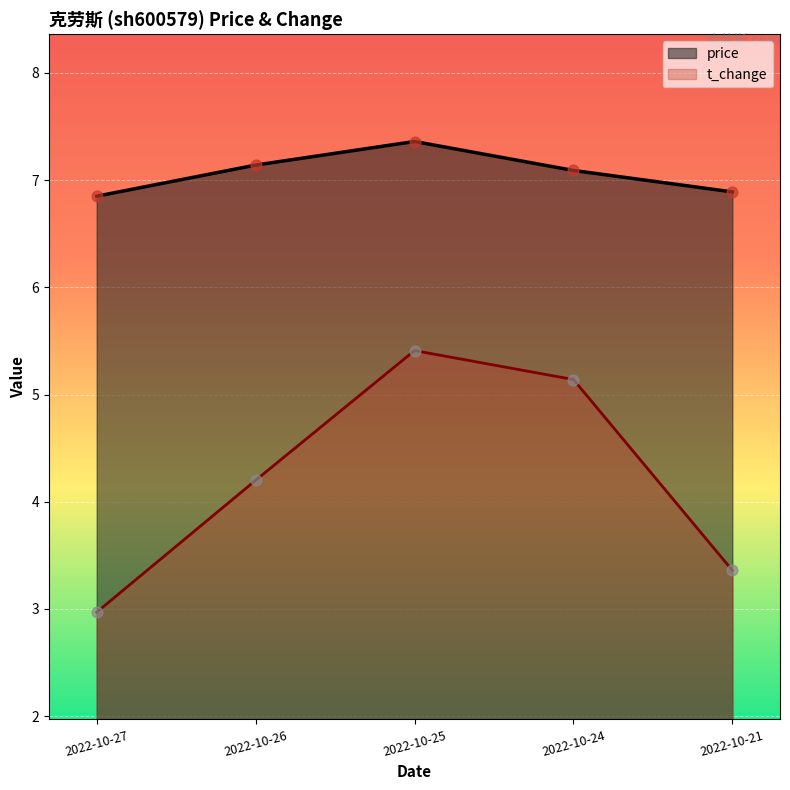

Which series contains the highest Y value?

price